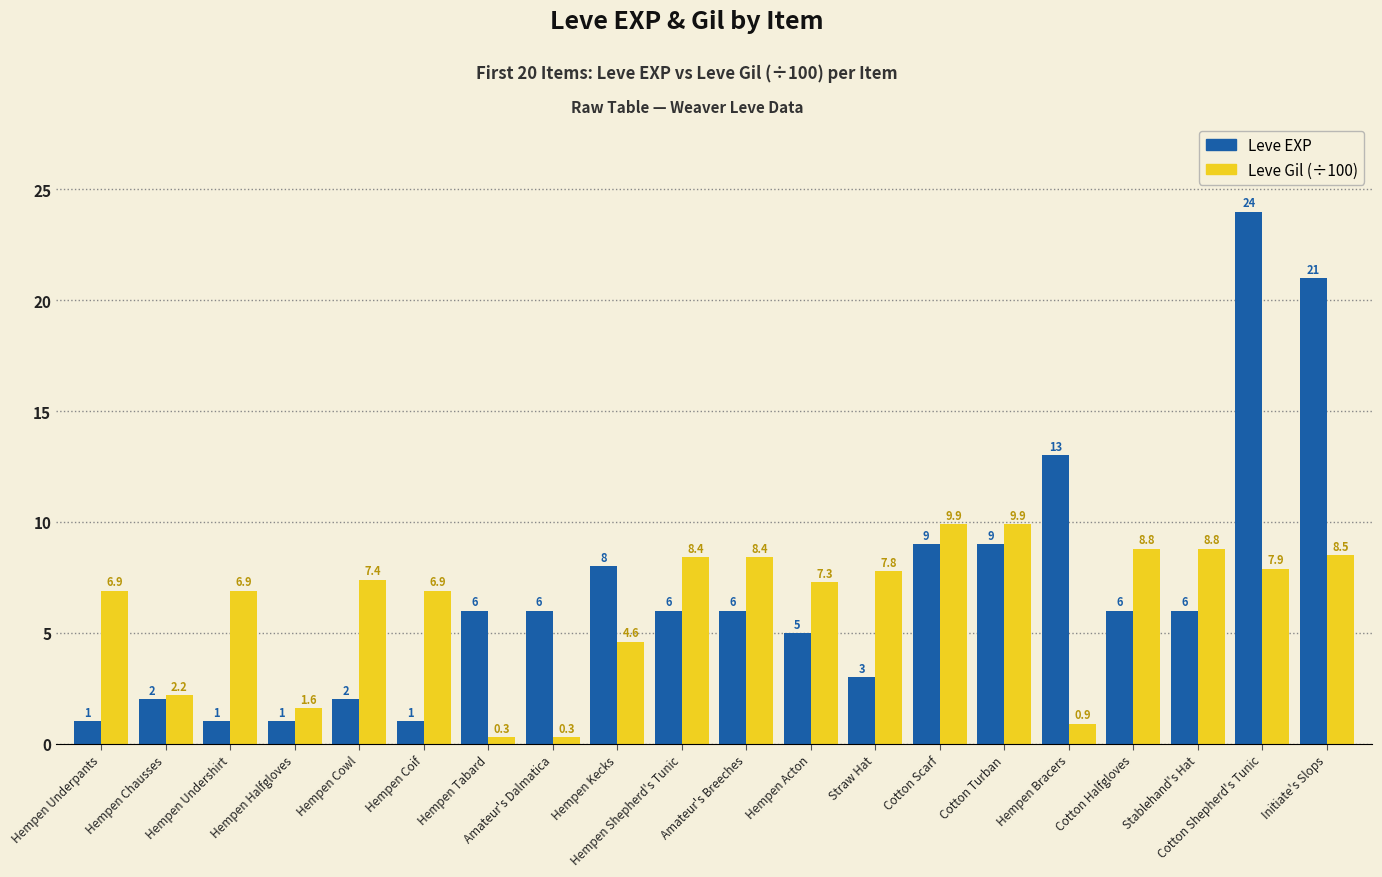

What is the sum of the Leve EXP values at Hempen Bracers and Hempen Acton?

18.0